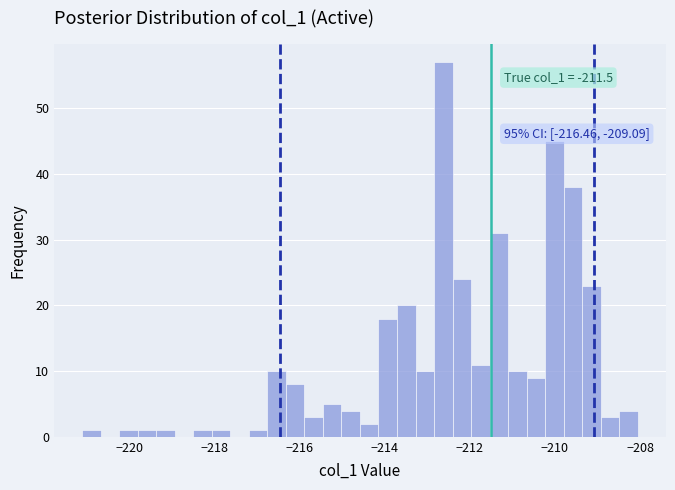

Around what value on the x-axis is the tallest bar? Give the approximate position of its centre, as read against the axis.

-212.6